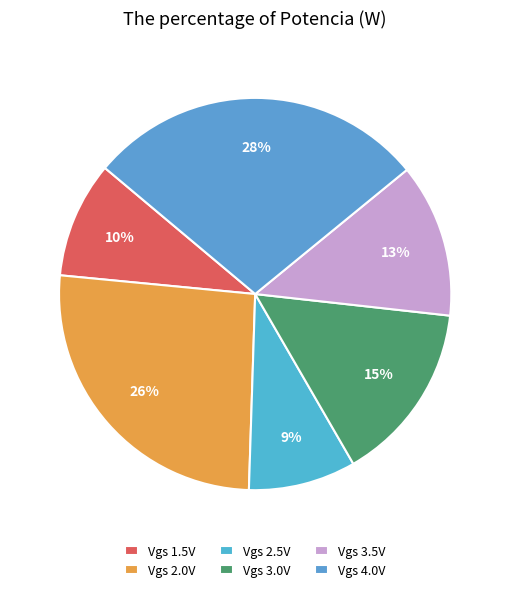

Count the number of slices in the pie.

6